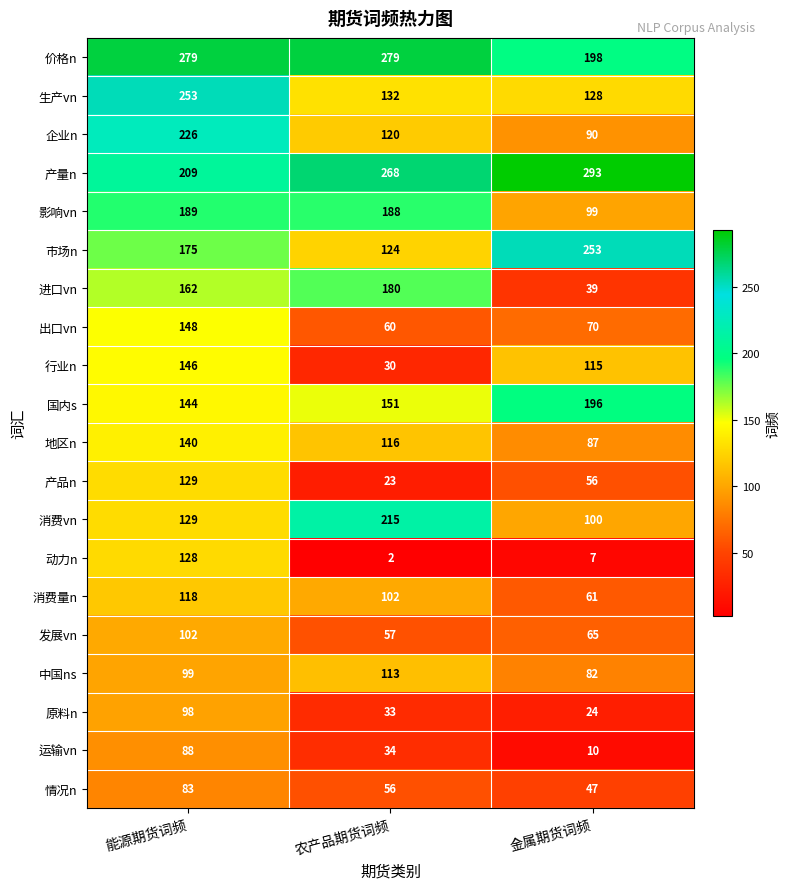

Is it true that 产量n equals 293 at 金属期货词频?

True